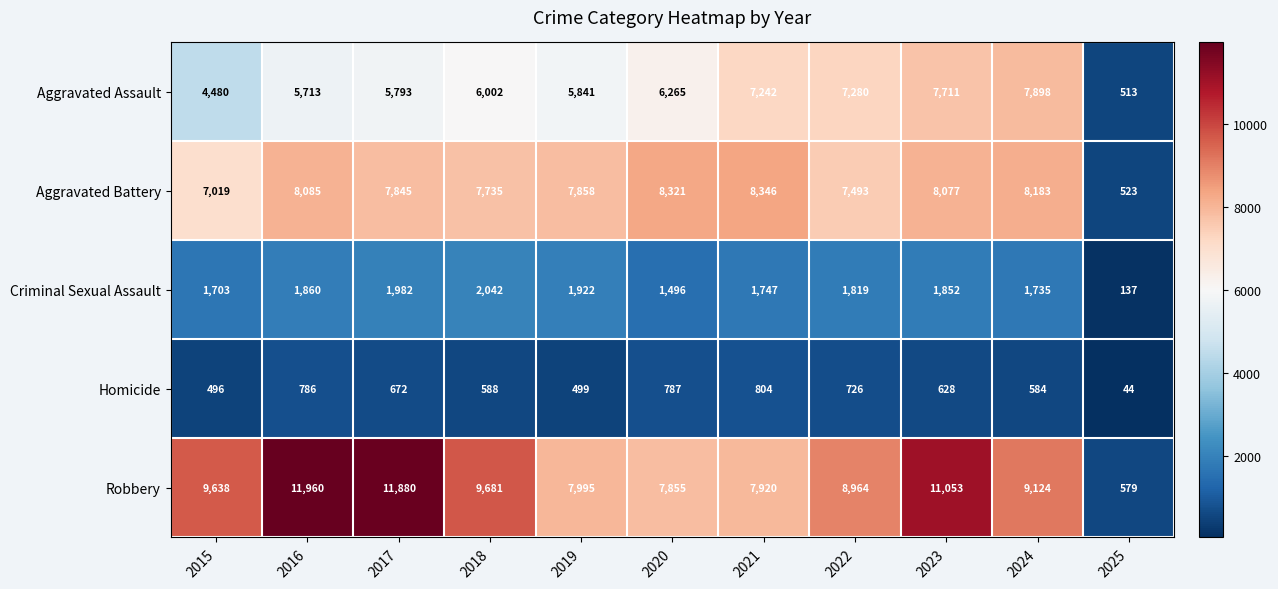

Which series has the largest total across all categories?

Robbery